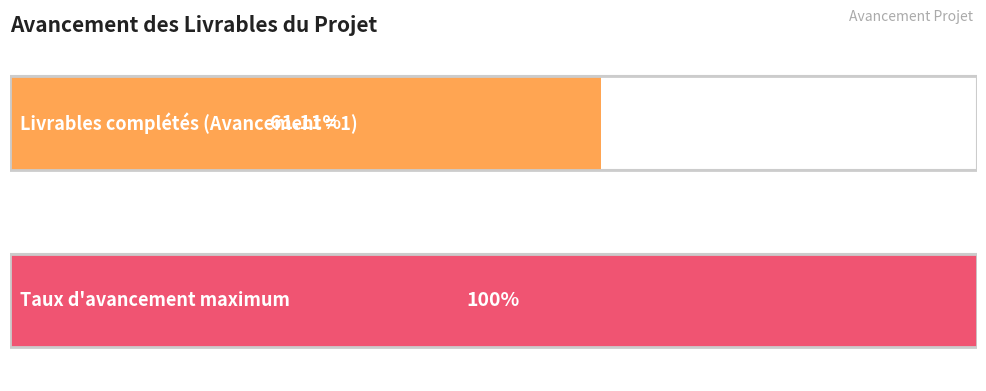

The chart shows a value of 0 at liv_11. True or false?

False